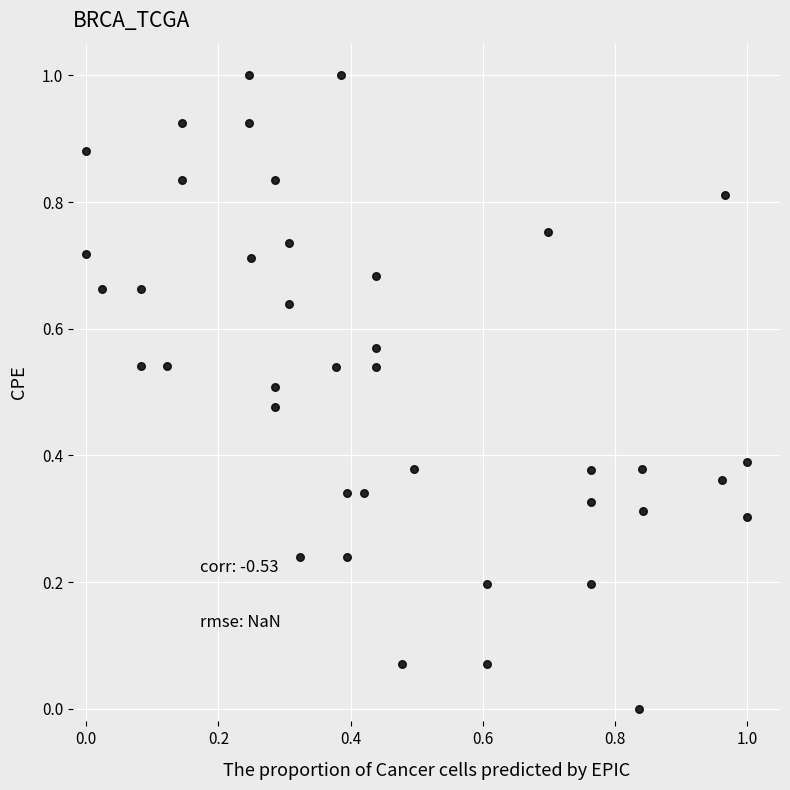

What is the range of Y values (max minus min)?

1.0